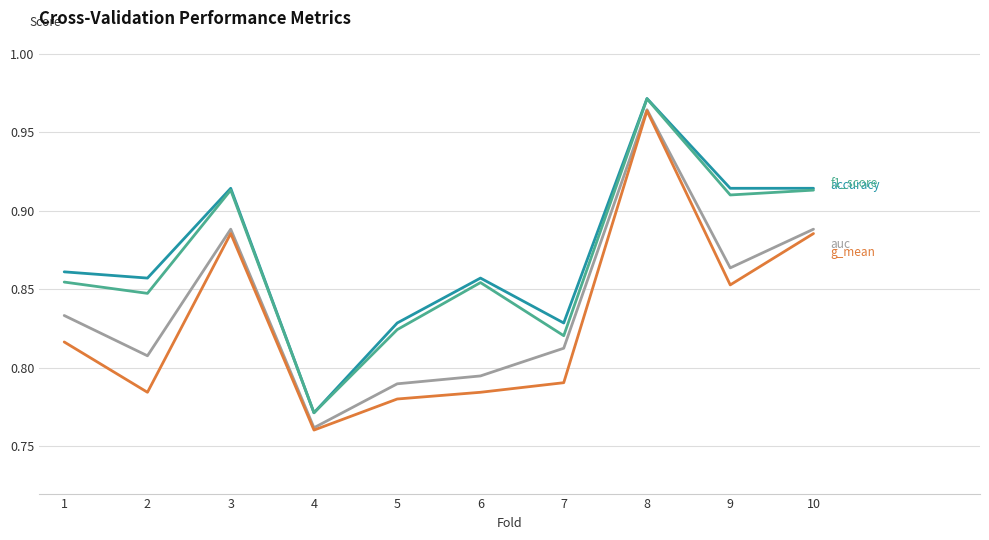

What is the total value across all series at 7?

3.3